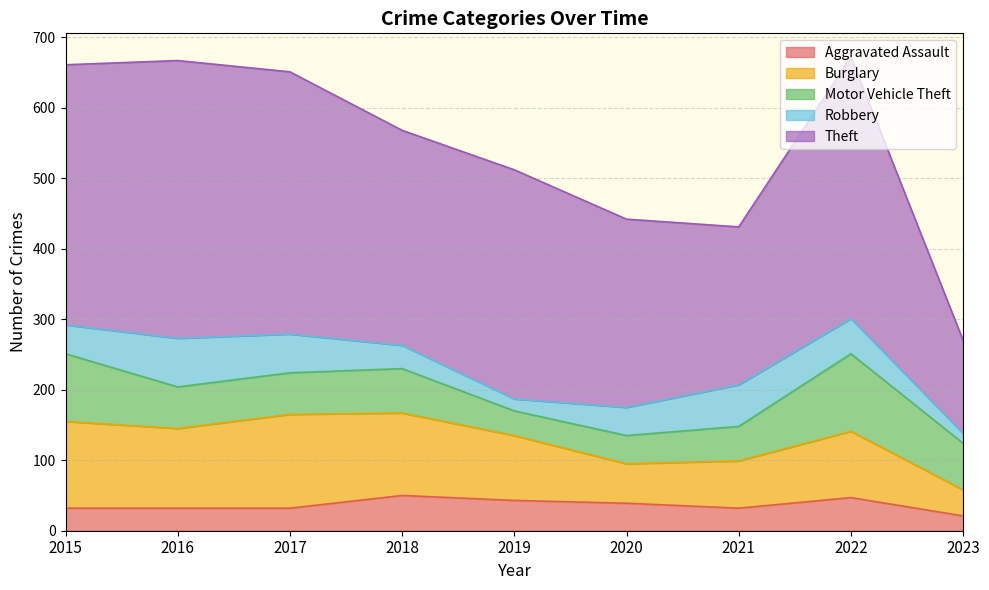

Reading left to right, what are all the values shown in this chart?

Aggravated Assault: 2015=32	2016=32	2017=32	2018=50	2019=43	2020=39	2021=32	2022=47	2023=21
Burglary: 2015=123	2016=113	2017=133	2018=117	2019=92	2020=56	2021=67	2022=94	2023=37
Motor Vehicle Theft: 2015=96	2016=59	2017=59	2018=63	2019=35	2020=40	2021=49	2022=110	2023=66
Robbery: 2015=41	2016=69	2017=55	2018=33	2019=17	2020=40	2021=59	2022=50	2023=14
Theft: 2015=369	2016=394	2017=372	2018=305	2019=325	2020=267	2021=224	2022=371	2023=132